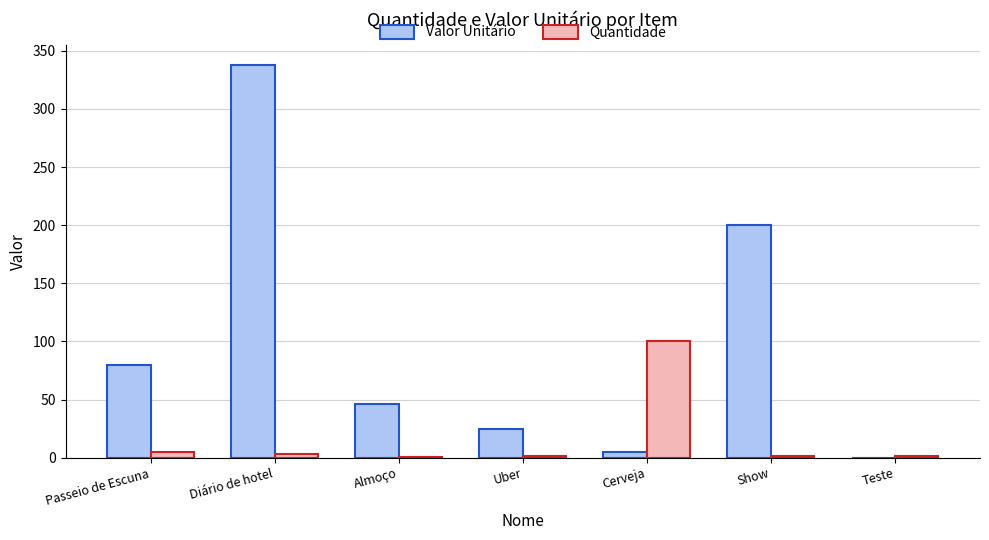

What is the sum of all Valor Unitário values?

693.5